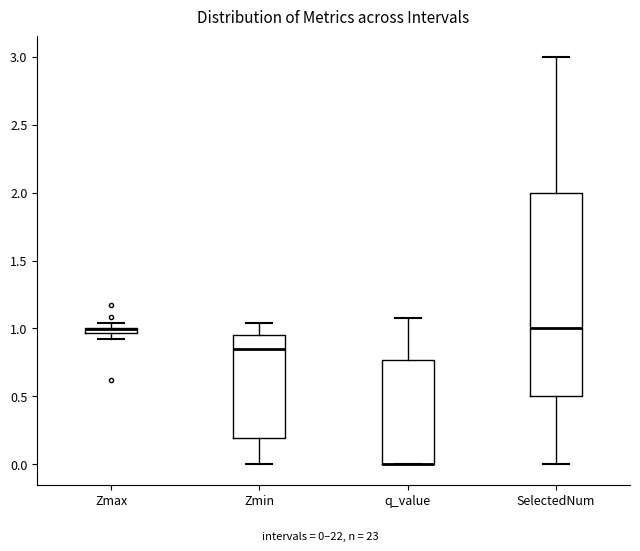

Which box is the tallest, from its lower edge to its upper edge?

SelectedNum